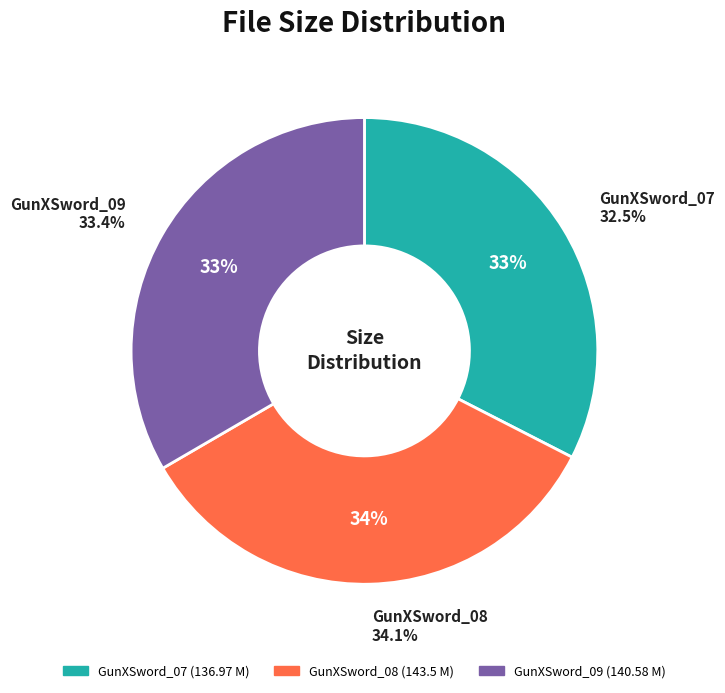

To the nearest percent, what portion does GunXSword_09 represent?

33%